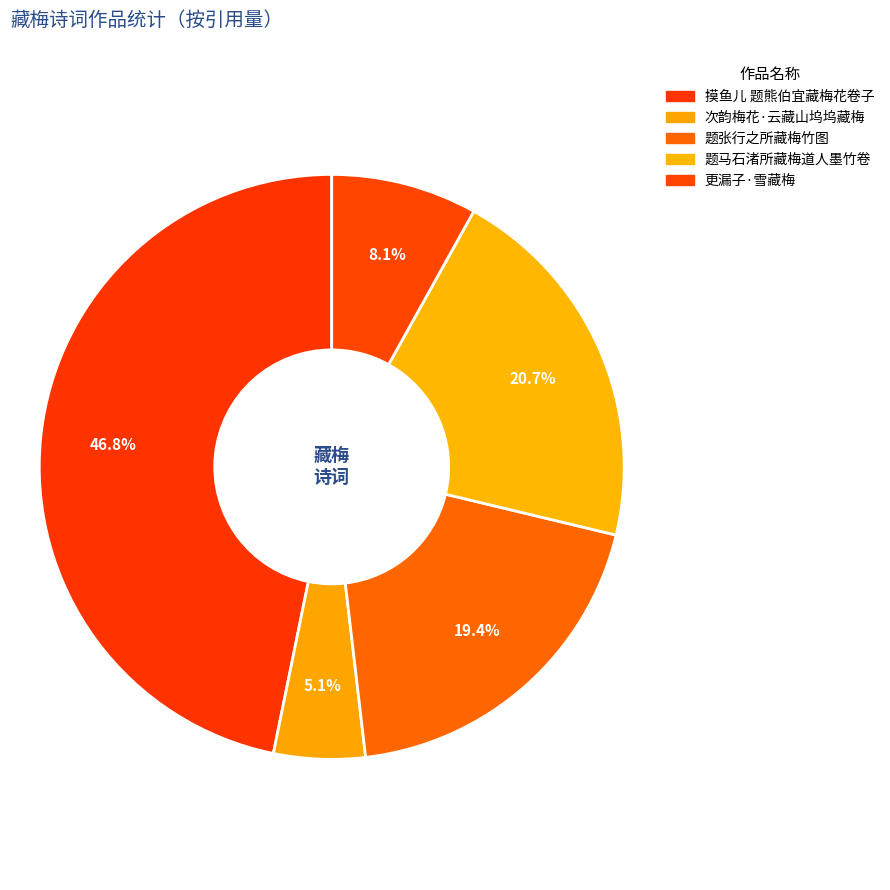

How much of the chart is everything except 题张行之所藏梅竹图?

80.6%